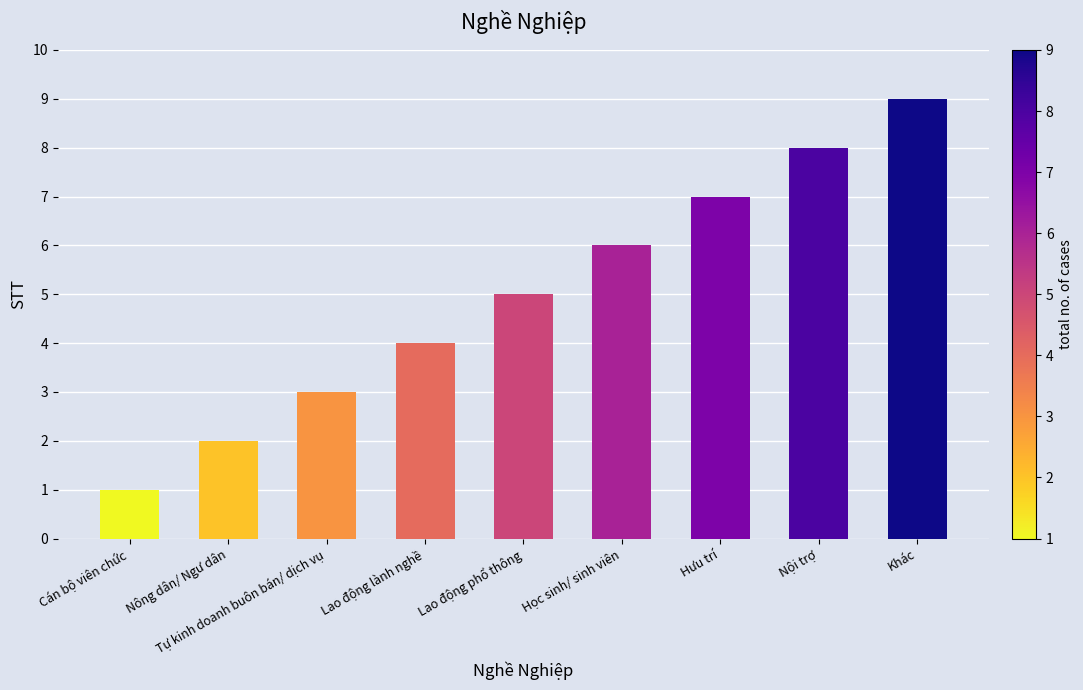

The chart shows a value of 14 at Nội trợ. True or false?

False